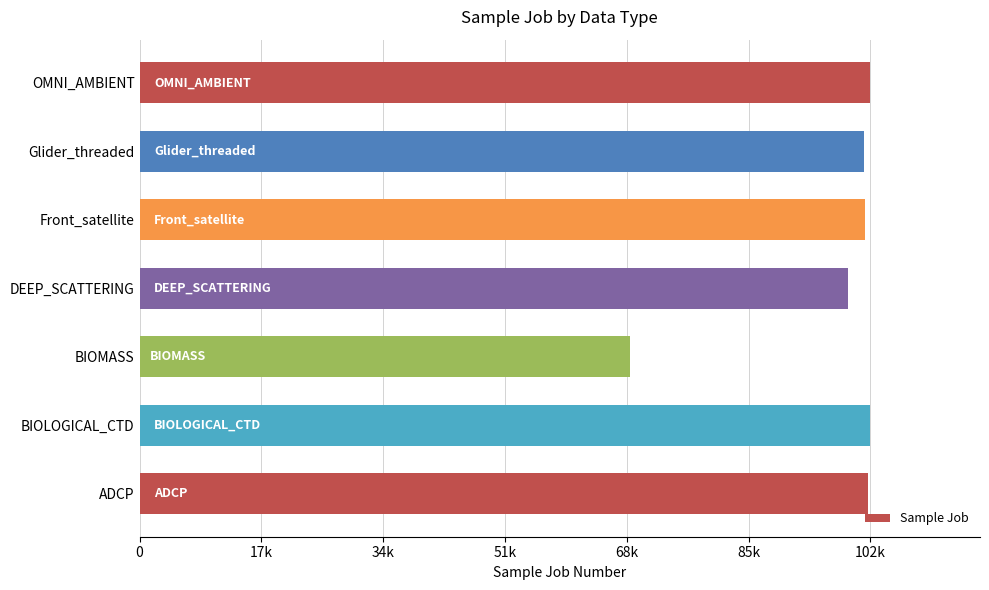

What is the maximum value shown in the chart?

102533